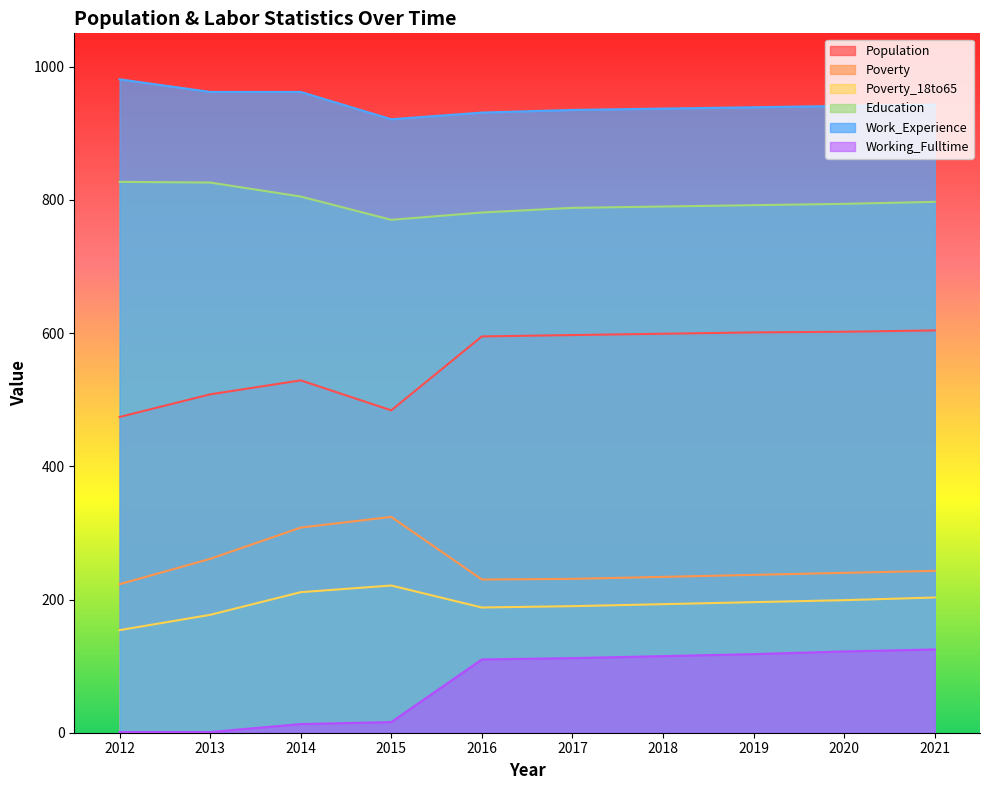

At which label does Poverty first exceed 240?

2013